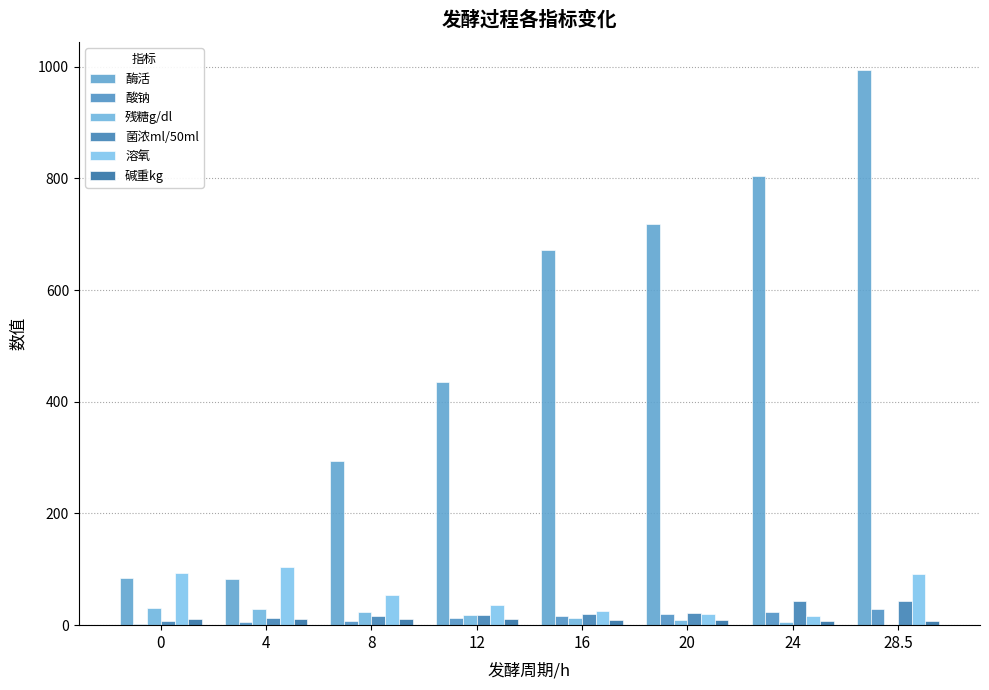

What value does the 碱重kg series have at 20?

8.6